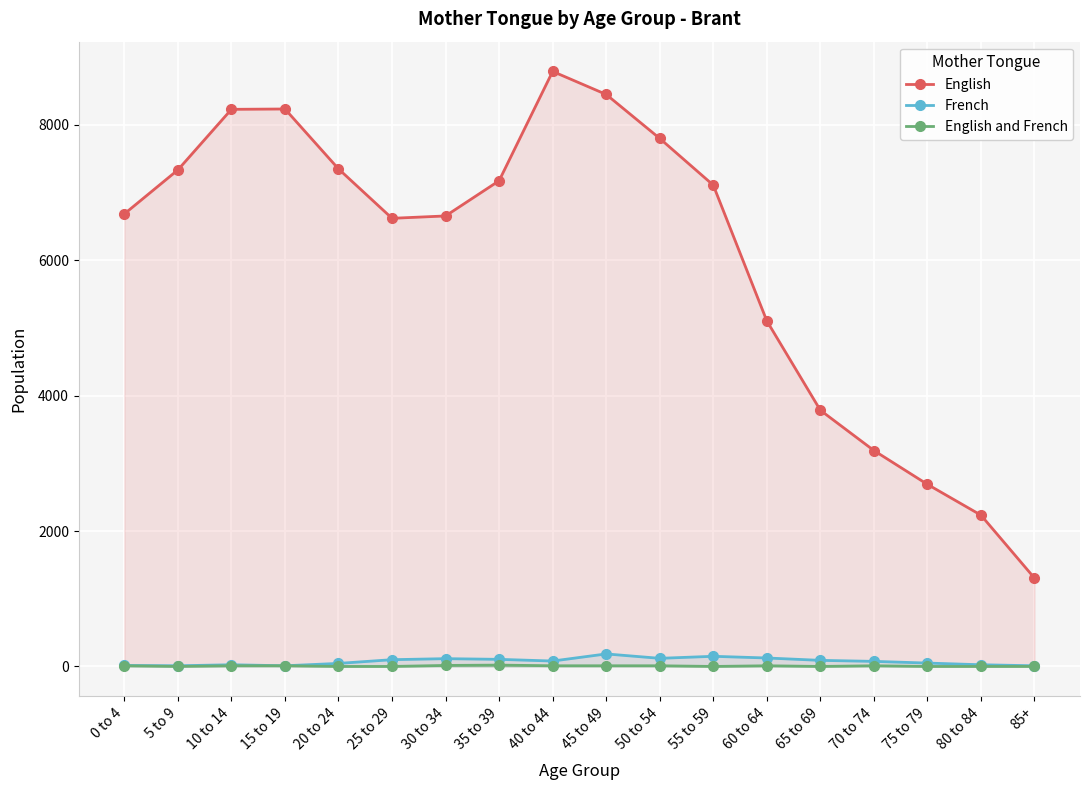

What is the highest value of the English series?

8790